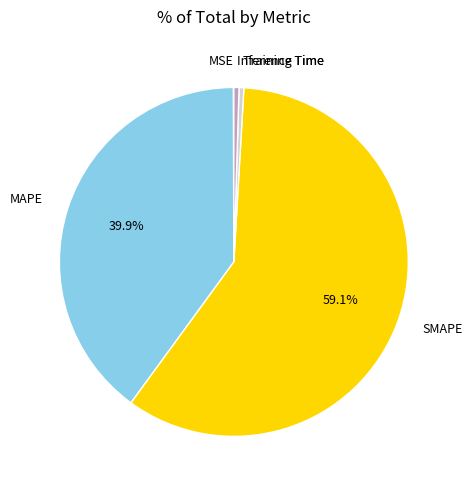

Which slice is the largest?

SMAPE